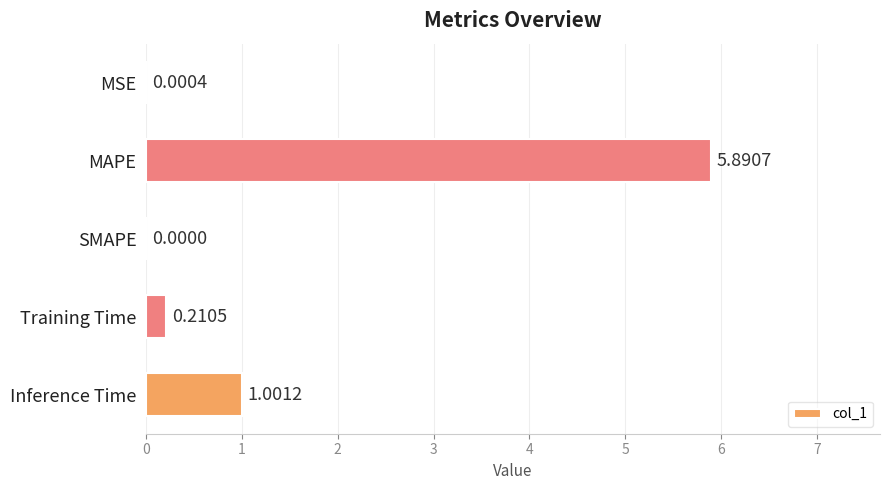

Where is the data nearest to the value 2?

Inference Time